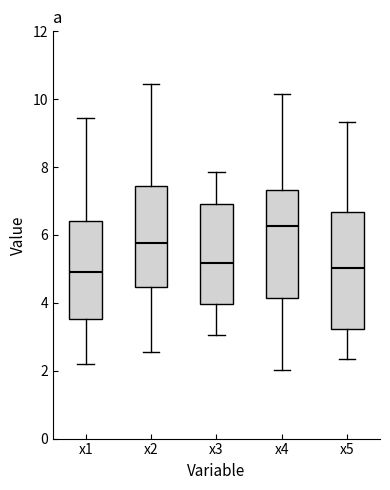

Reading left to right, read every box against the y-axis: the position of its median line, the range the box covers, and the ends of its whiskers. The values are not printed on the chart, so give them approximately, as read against the axis.

x1: median 5.0, box 3.6 to 6.4, whiskers 2.2 to 9.4
x2: median 5.8, box 4.4 to 7.4, whiskers 2.6 to 10.4
x3: median 5.2, box 4.0 to 7.0, whiskers 3.0 to 7.8
x4: median 6.2, box 4.2 to 7.4, whiskers 2.0 to 10.2
x5: median 5.0, box 3.2 to 6.6, whiskers 2.4 to 9.4